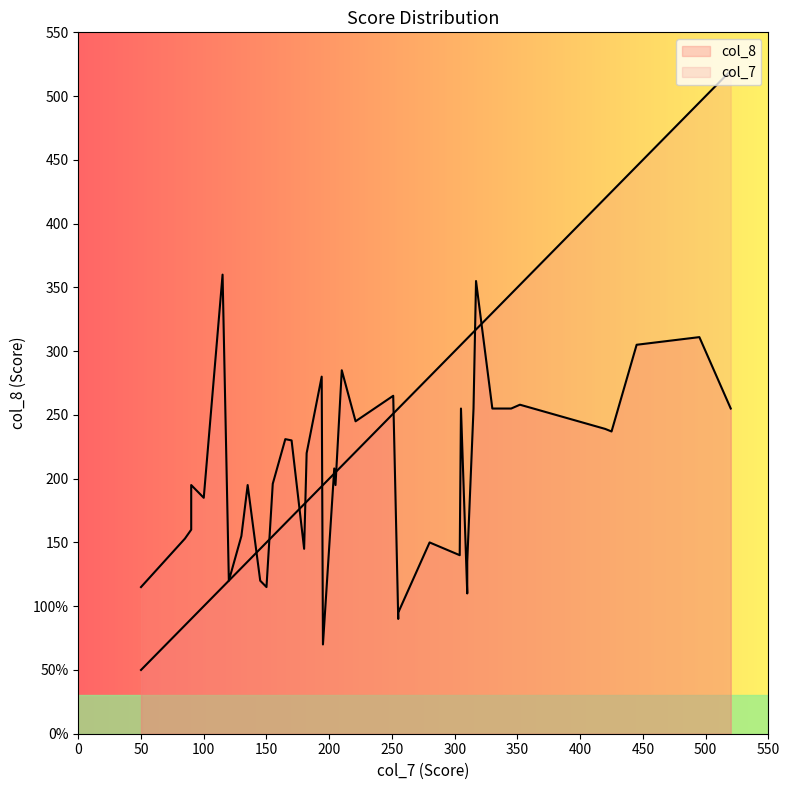

True or false: col_8 and col_7 cross at least once.

True